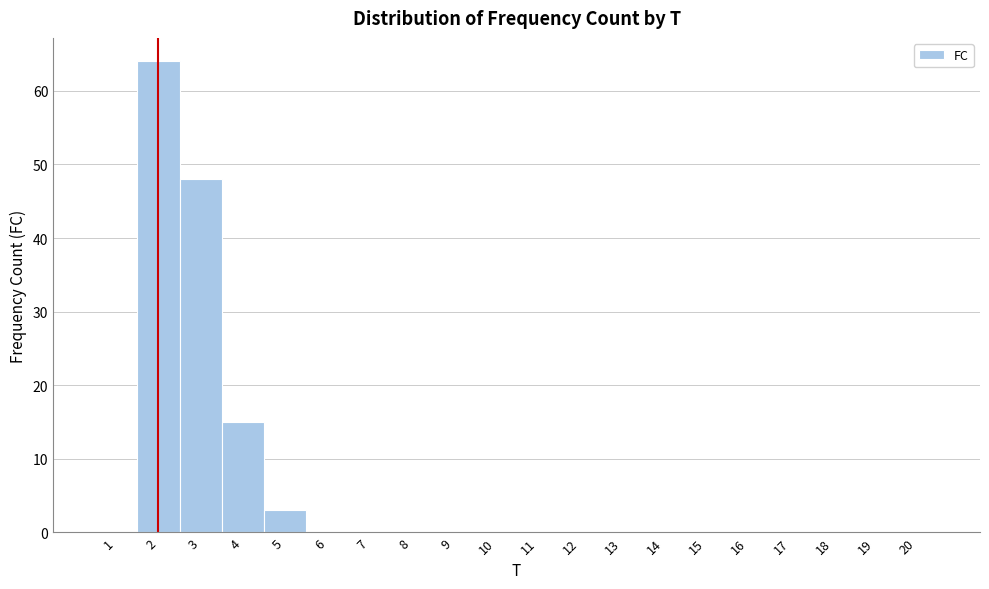

Reading left to right, transcribe this chart: for each bar, give the range it covers on the x-axis and its height. The values are not printed on the chart, so give them approximately, as read against the axis.

0.5 to 1.5: 0
1.5 to 2.5: 64
2.5 to 3.5: 48
3.5 to 4.5: 15
4.5 to 5.5: 3
5.5 to 6.5: 0
6.5 to 7.5: 0
7.5 to 8.5: 0
8.5 to 9.5: 0
9.5 to 10.5: 0
10.5 to 11.5: 0
11.5 to 12.5: 0
12.5 to 13.5: 0
13.5 to 14.5: 0
14.5 to 15.5: 0
15.5 to 16.5: 0
16.5 to 17.5: 0
17.5 to 18.5: 0
18.5 to 19.5: 0
19.5 to 20.5: 0